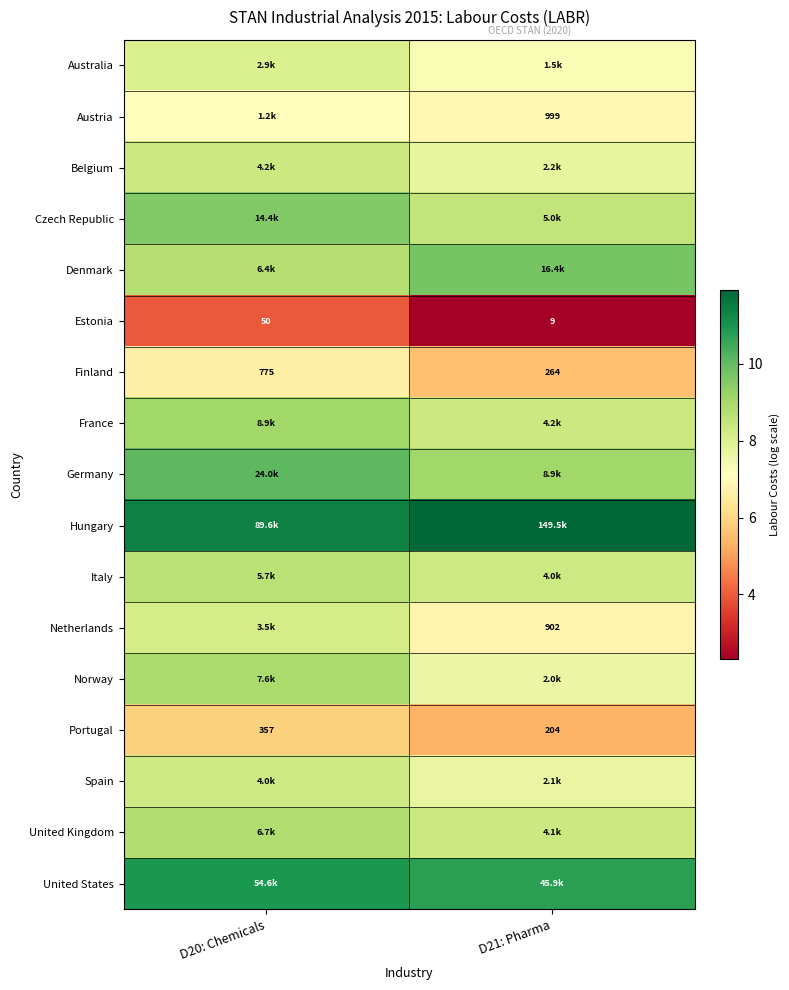

Is it true that United States equals 5.9 at D20: Chemicals?

False